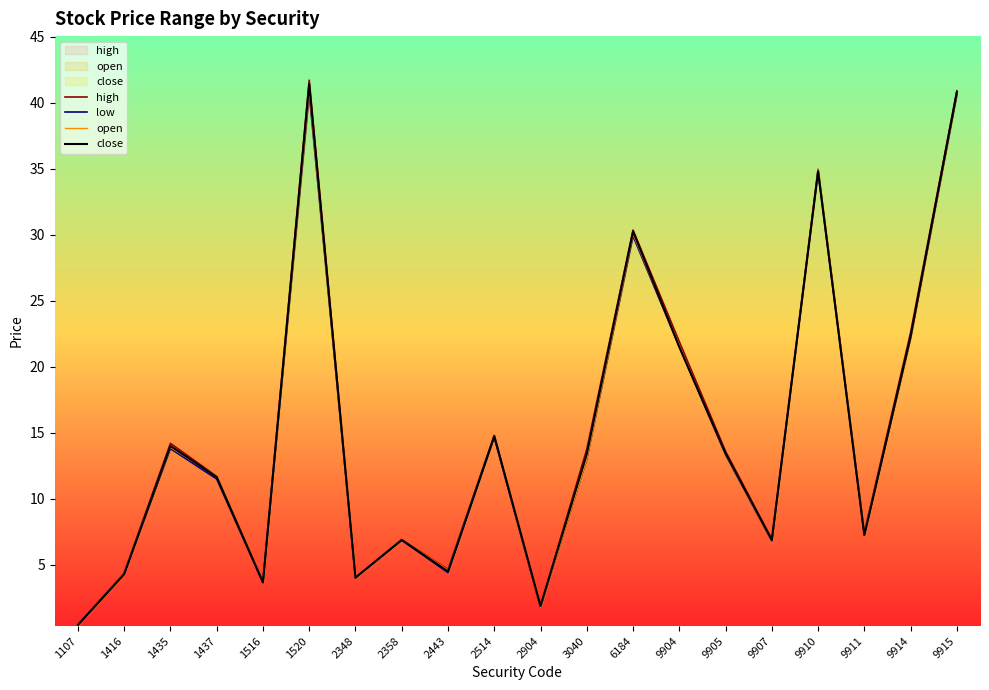

Which series changed the most between 2348 and 9905?

high